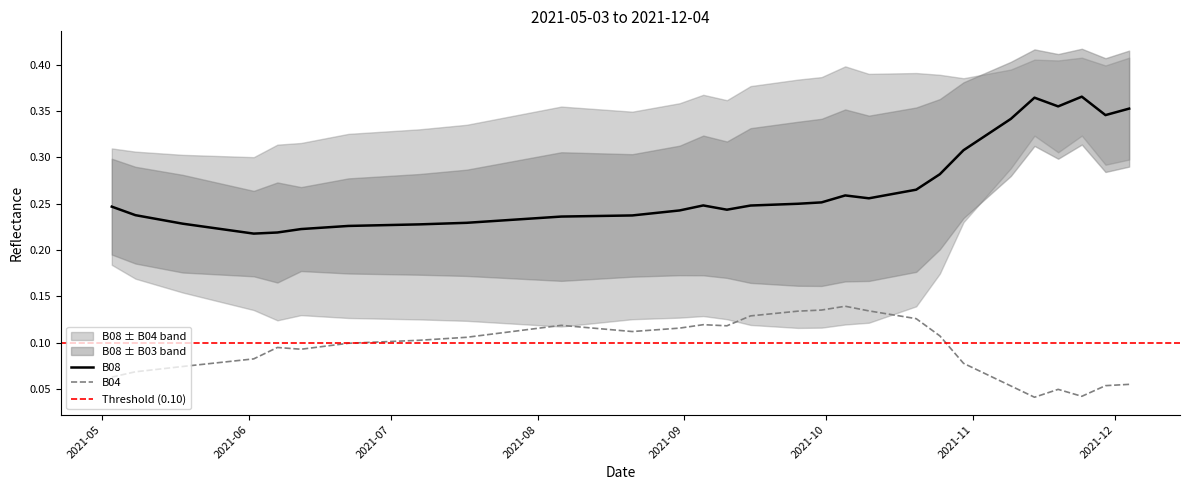

What is the value of the B08 point at the 24th from the left?

0.2